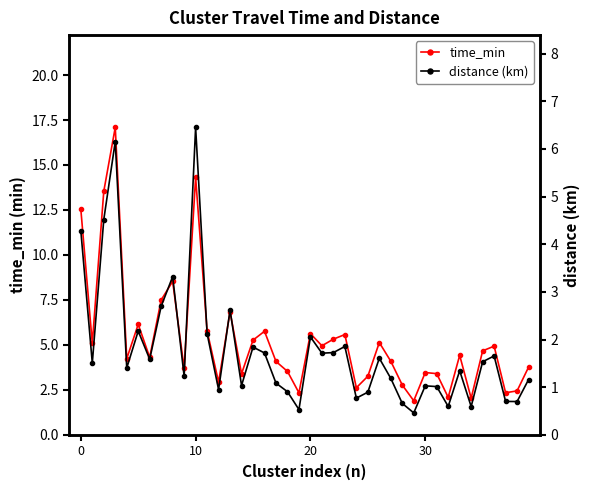

True or false: time_min and distance (km) cross at least once.

False